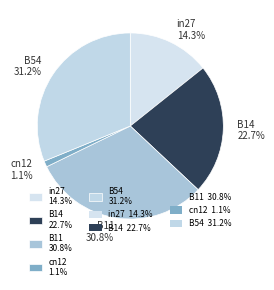

The cn12 slice represents 1% of the pie. True or false?

True